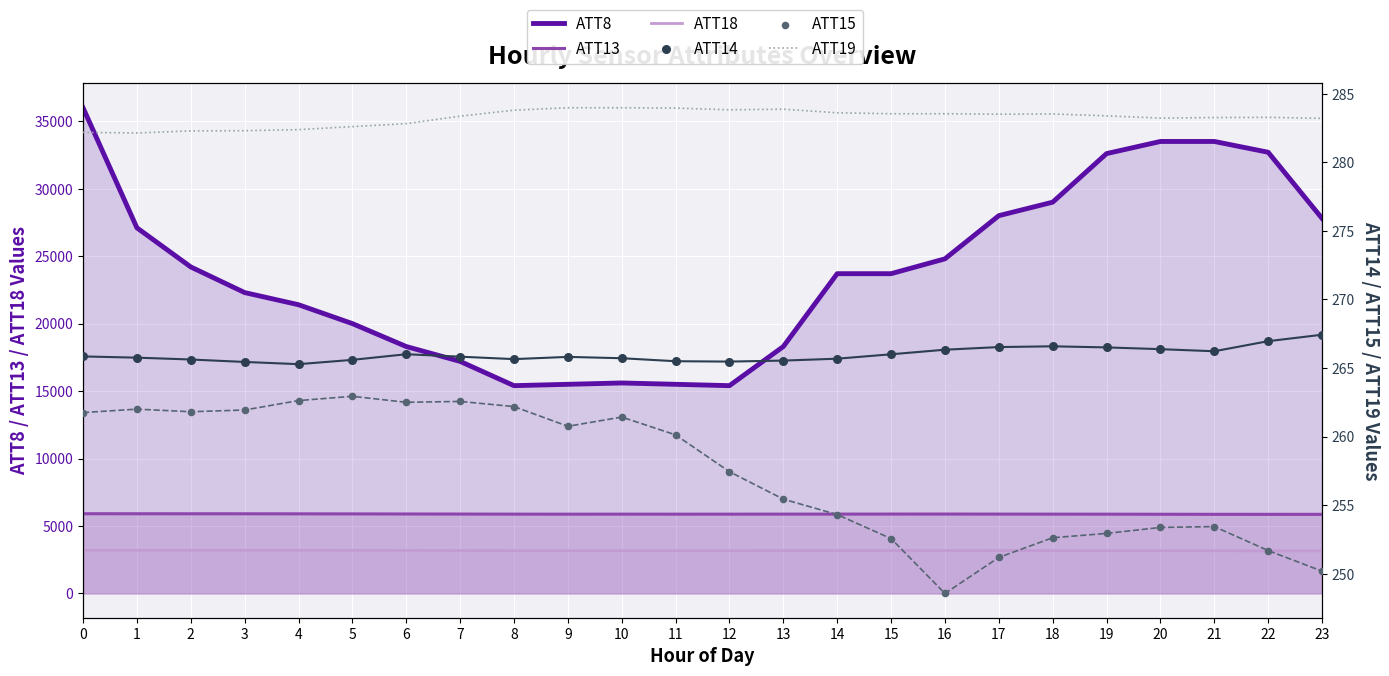

Which series contains the lowest Y value?

ATT15